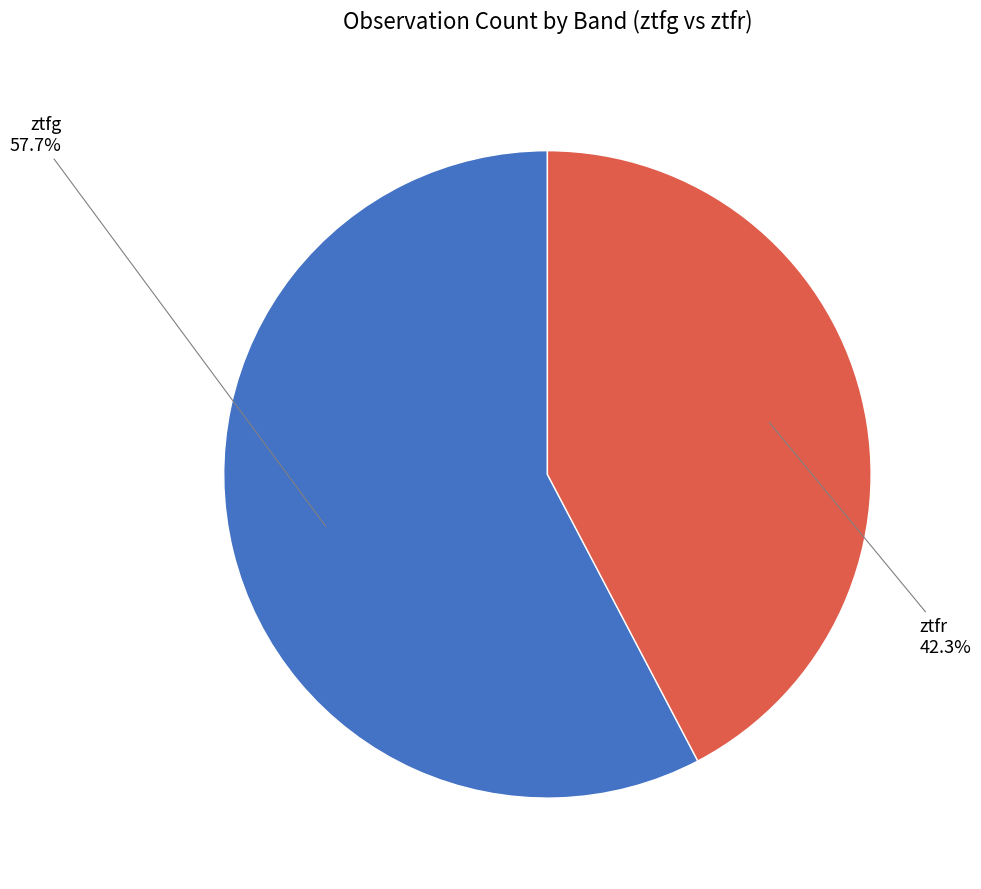

True or false: ztfg accounts for 67% of the total.

False